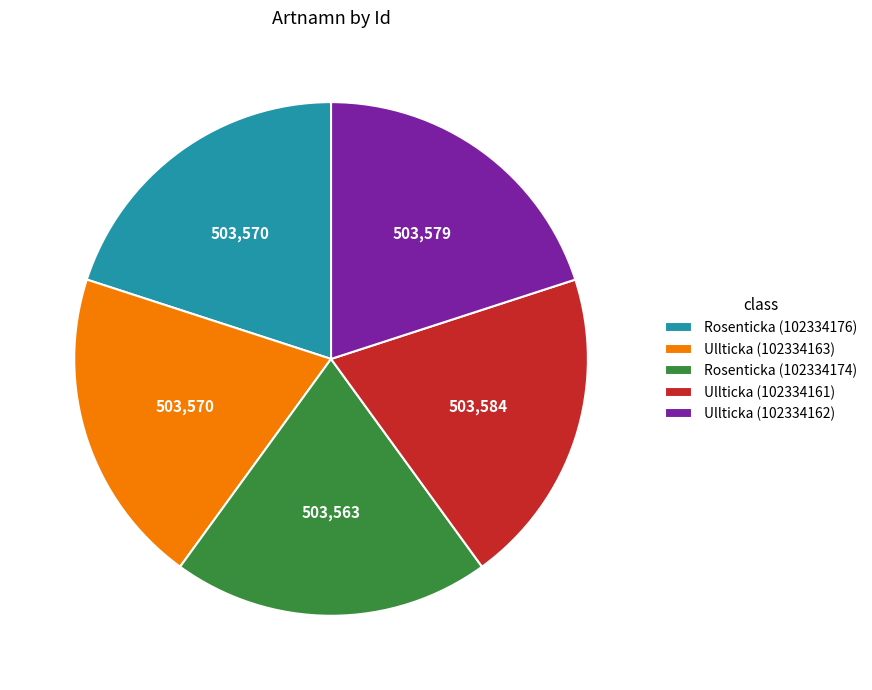

How many slices are in this pie chart?

5